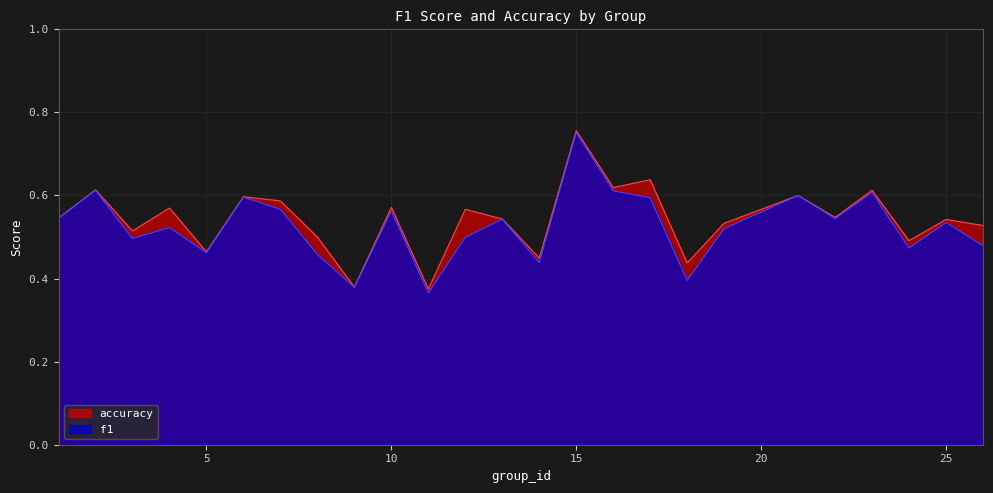

Where is the first local minimum for f1?

3